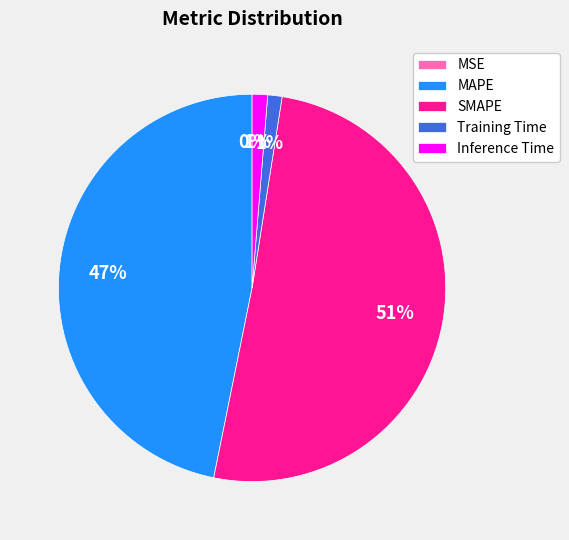

To the nearest percent, what percentage of the pie is Training Time?

1%